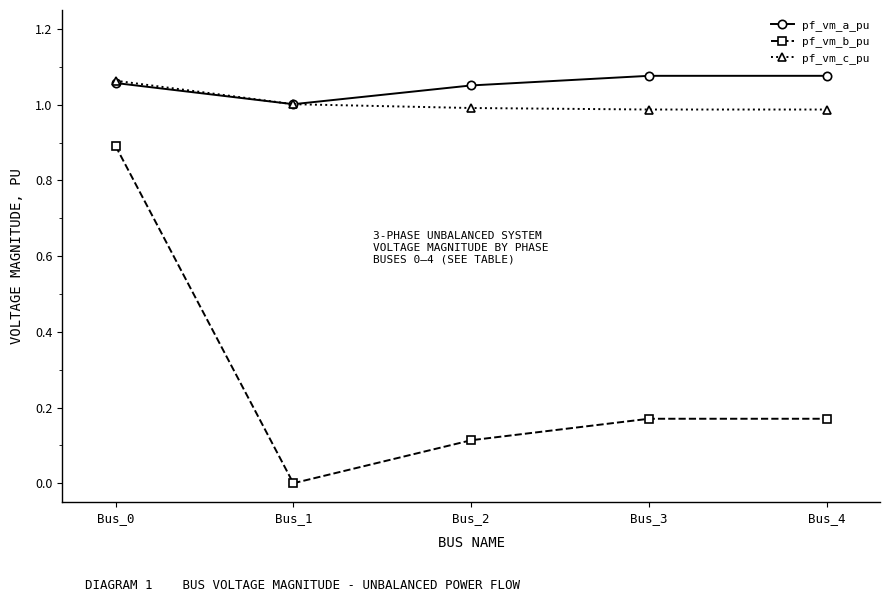

List the series in order of their peak value, lowest first.

pf_vm_b_pu, pf_vm_c_pu, pf_vm_a_pu